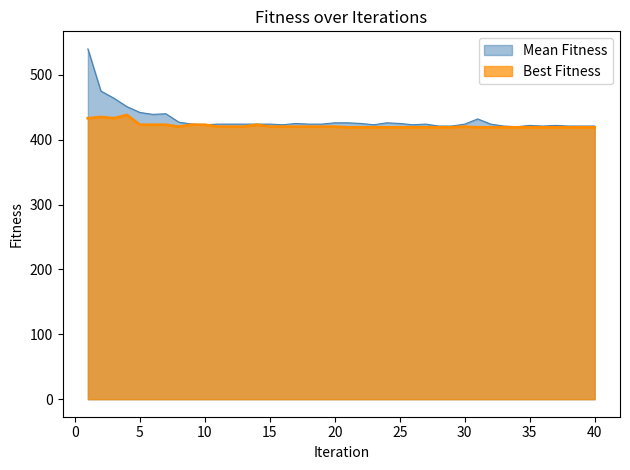

In Mean Fitness, how many points are lower than both neighbors (excluding endpoints)?

7